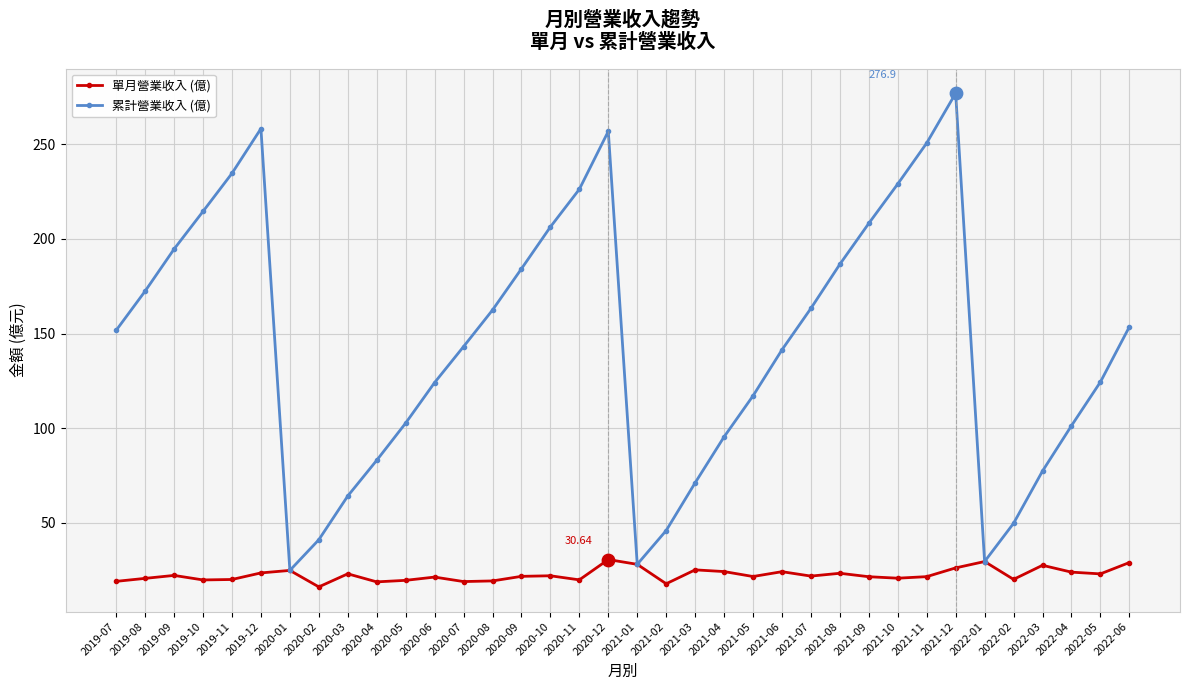

At which category is the sum across all series the highest?

2021-12